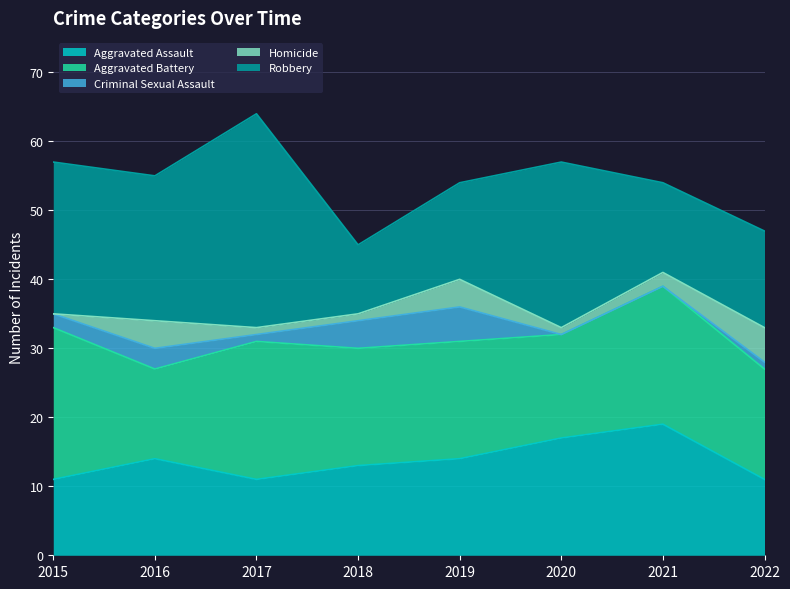

How many interior local peaks does the Aggravated Assault series have?

2